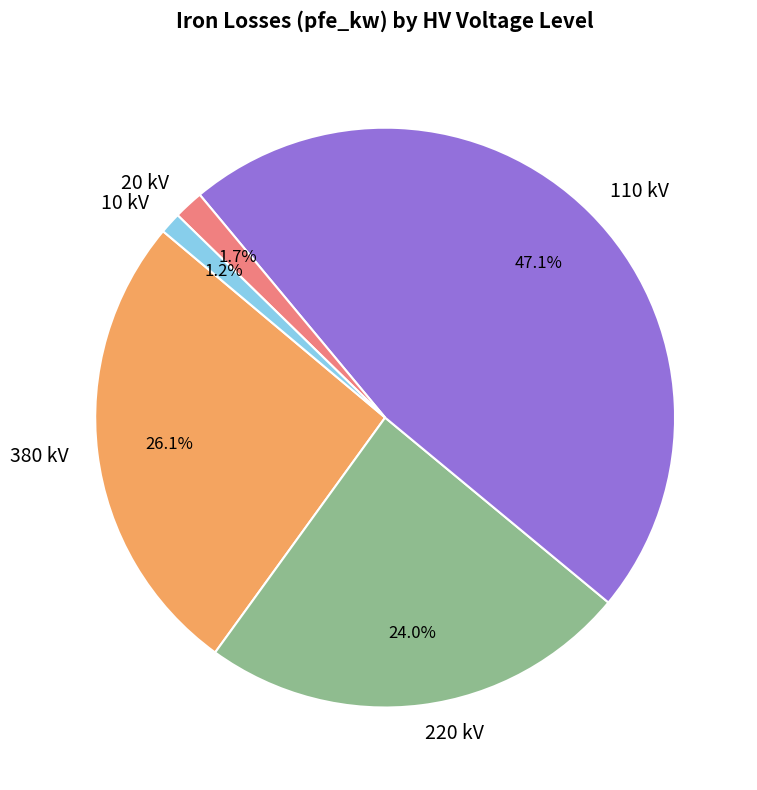

How many slices are in this pie chart?

5